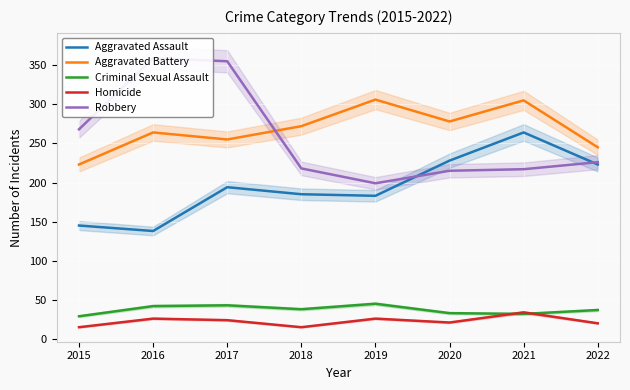

What is the average value of the Robbery series?

257